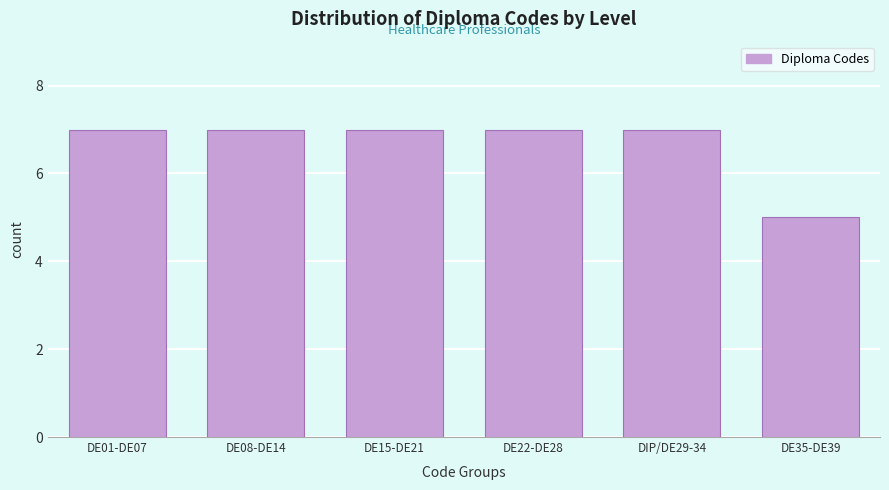

Reading left to right, transcribe all the data shown in this chart.

DE01-DE07=7	DE08-DE14=7	DE15-DE21=7	DE22-DE28=7	DIP/DE29-34=7	DE35-DE39=5